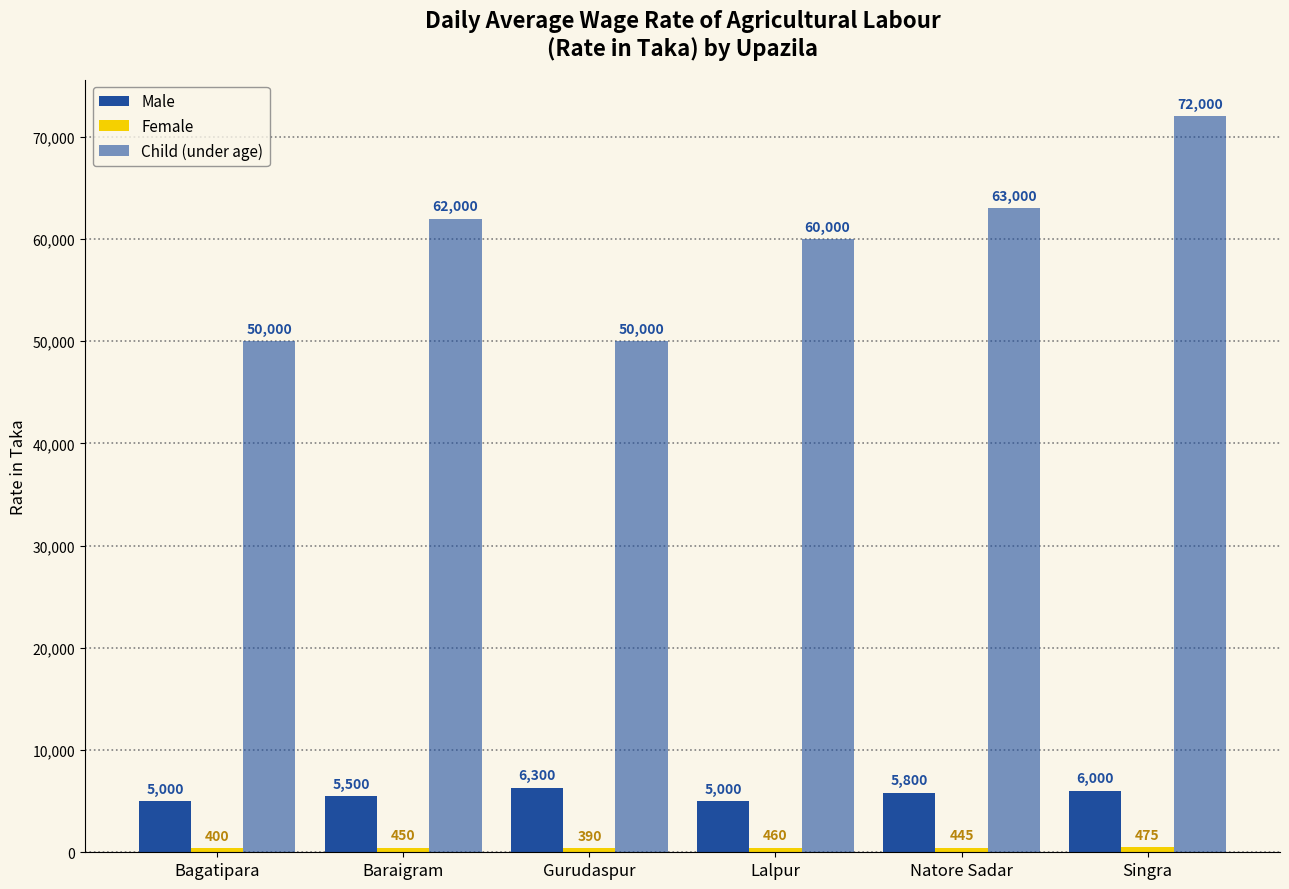

Is it true that Female equals 460 at Lalpur?

True